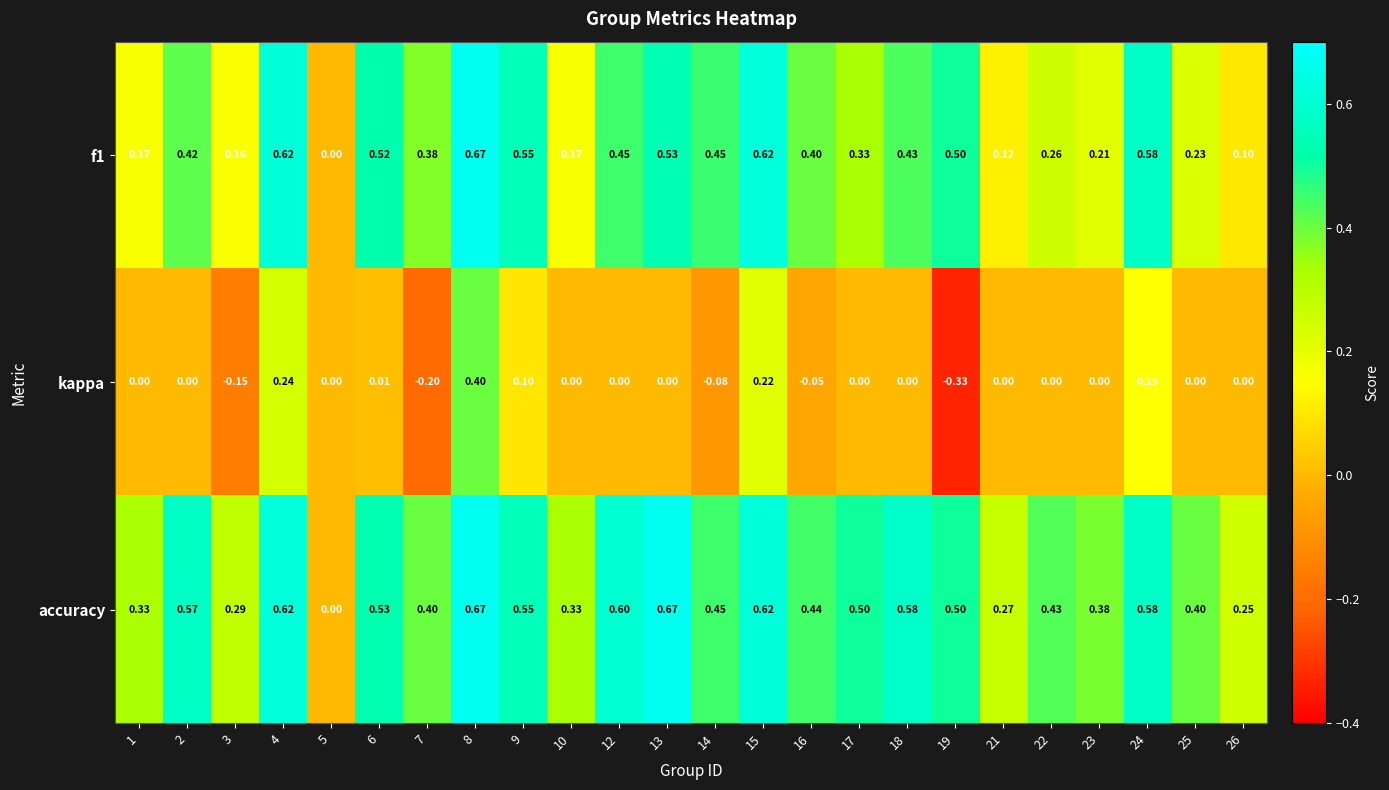

Count the number of categories in the chart.

24